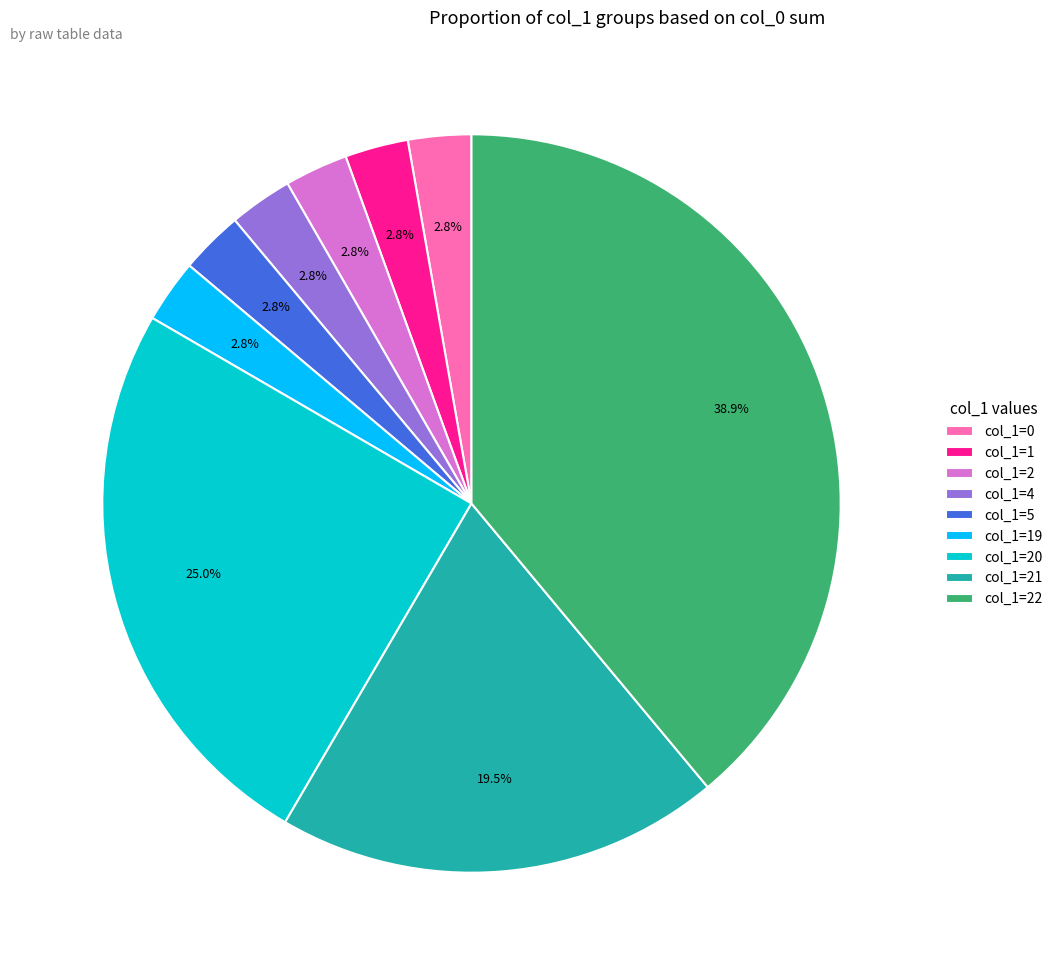

Is col_1=21 the majority of the pie?

No